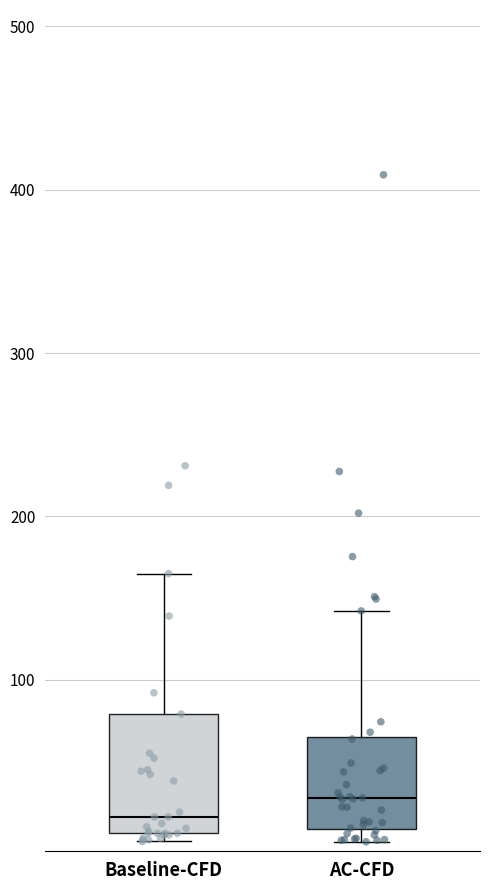

Which box has the highest median line?

AC-CFD